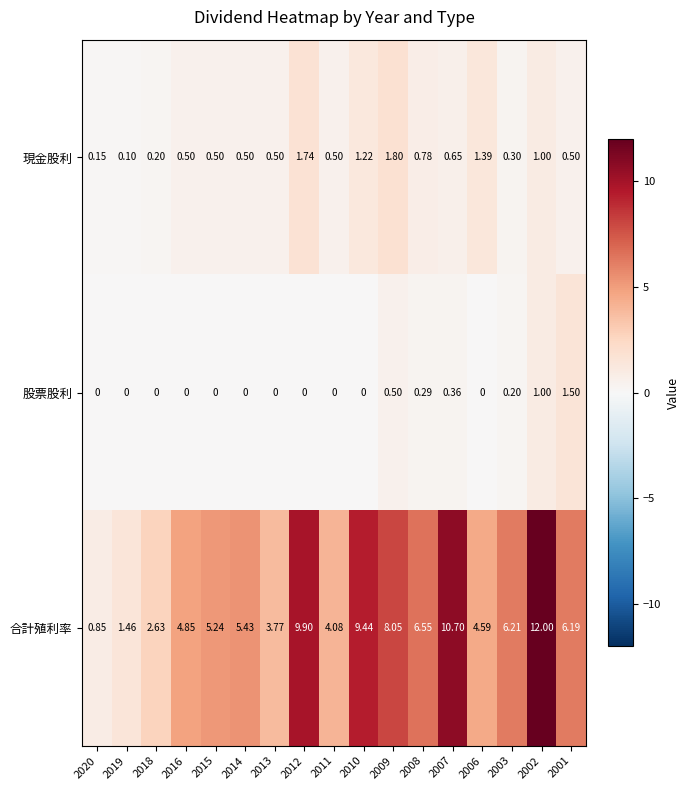

List the series in order of their peak value, highest first.

合計殖利率, 現金股利, 股票股利